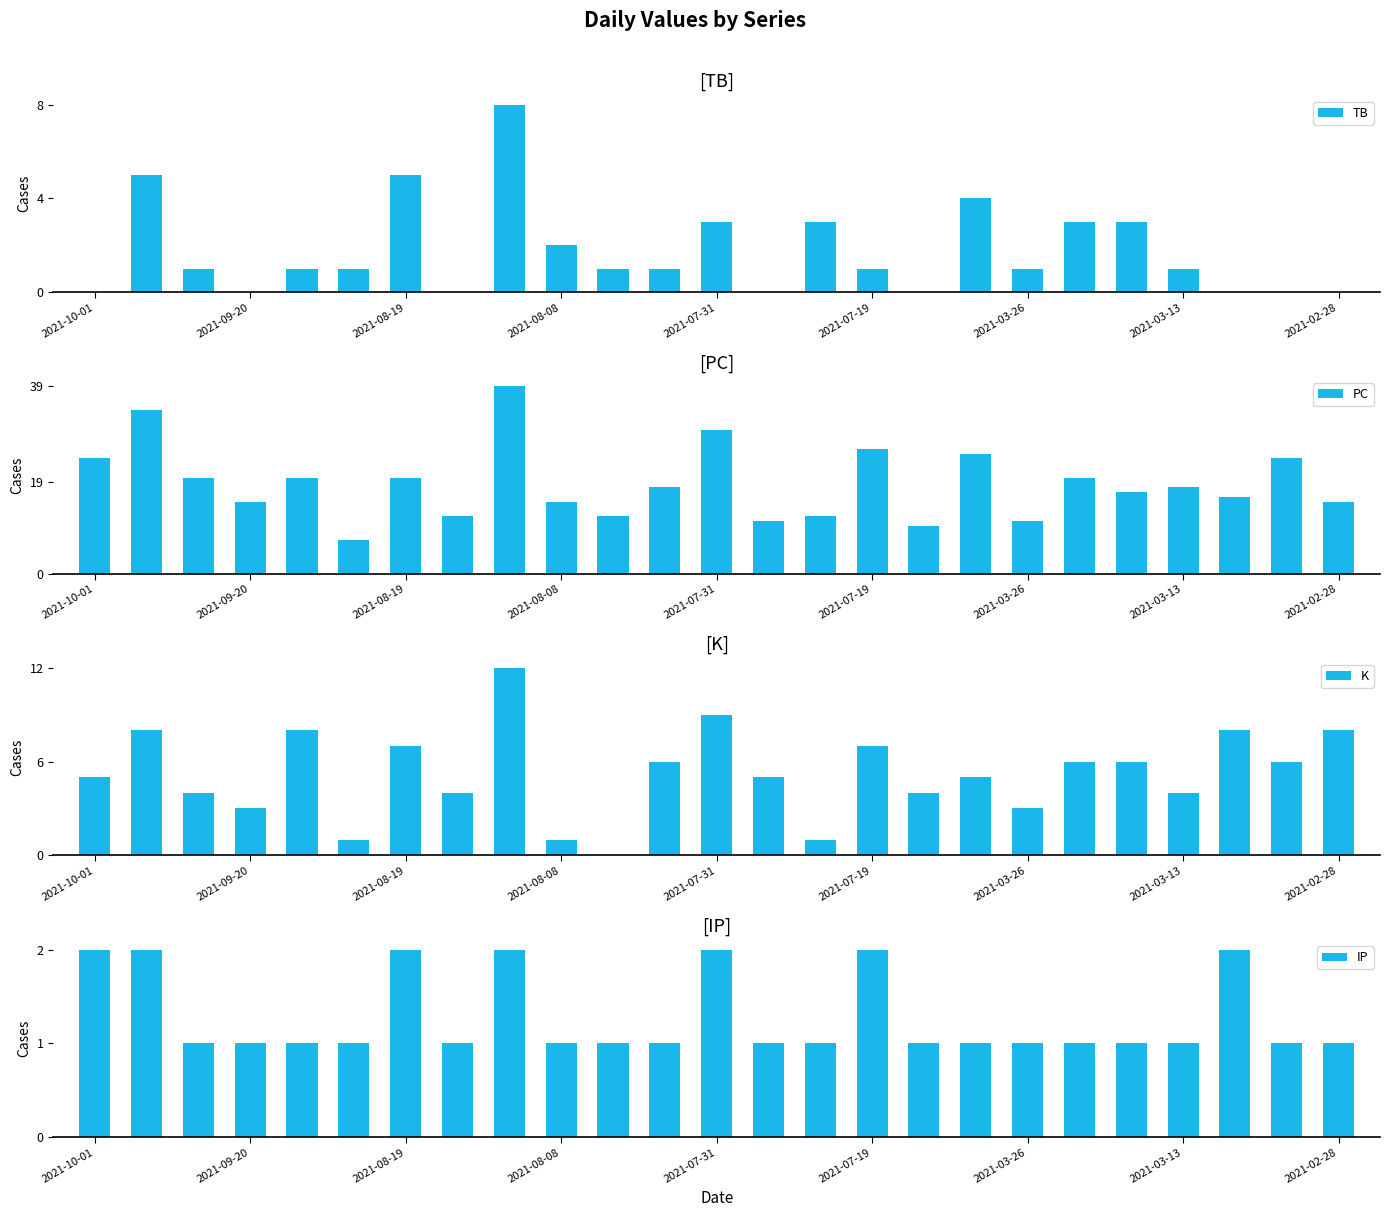

What position from the right is 10?

15